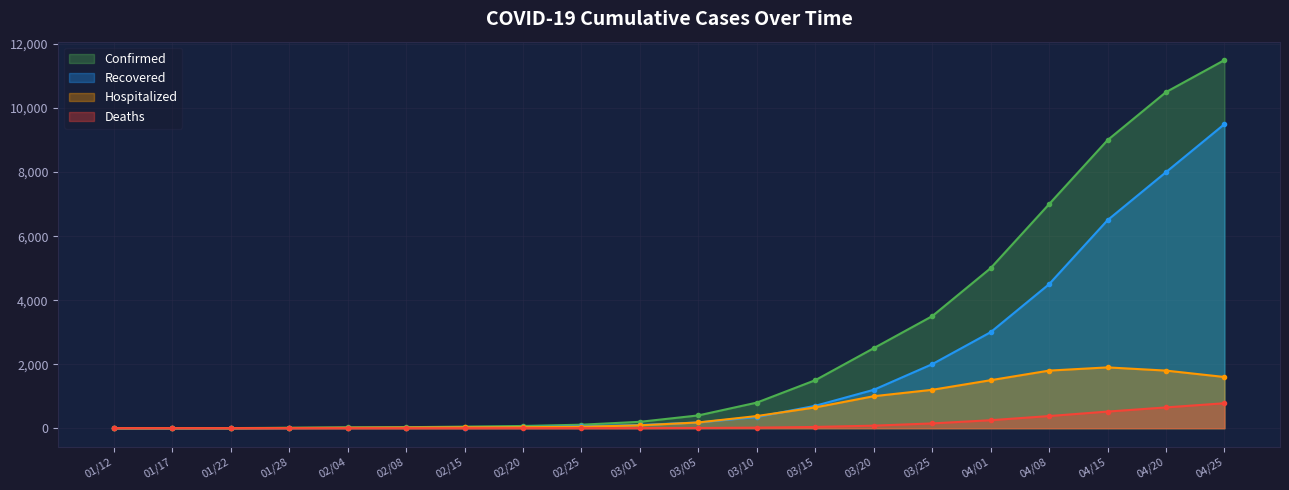

Which series has the largest total across all categories?

Confirmed